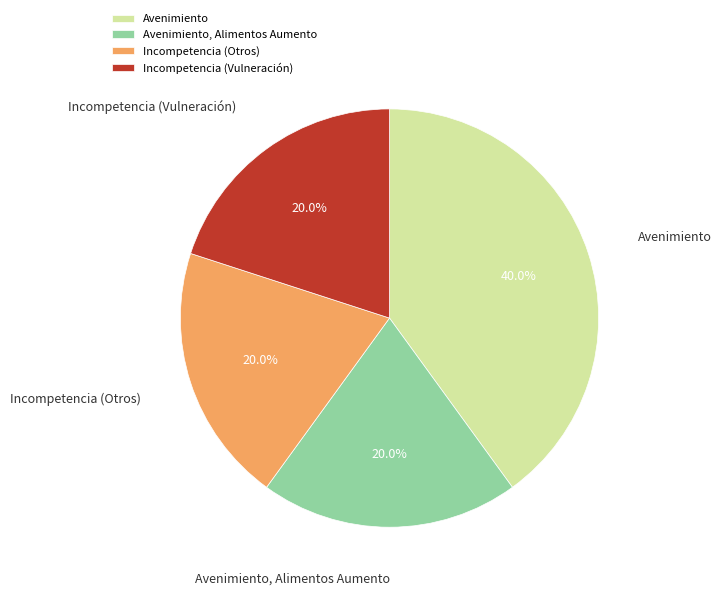

Is it true that Incompetencia (Vulneración) is 6% of the pie?

False